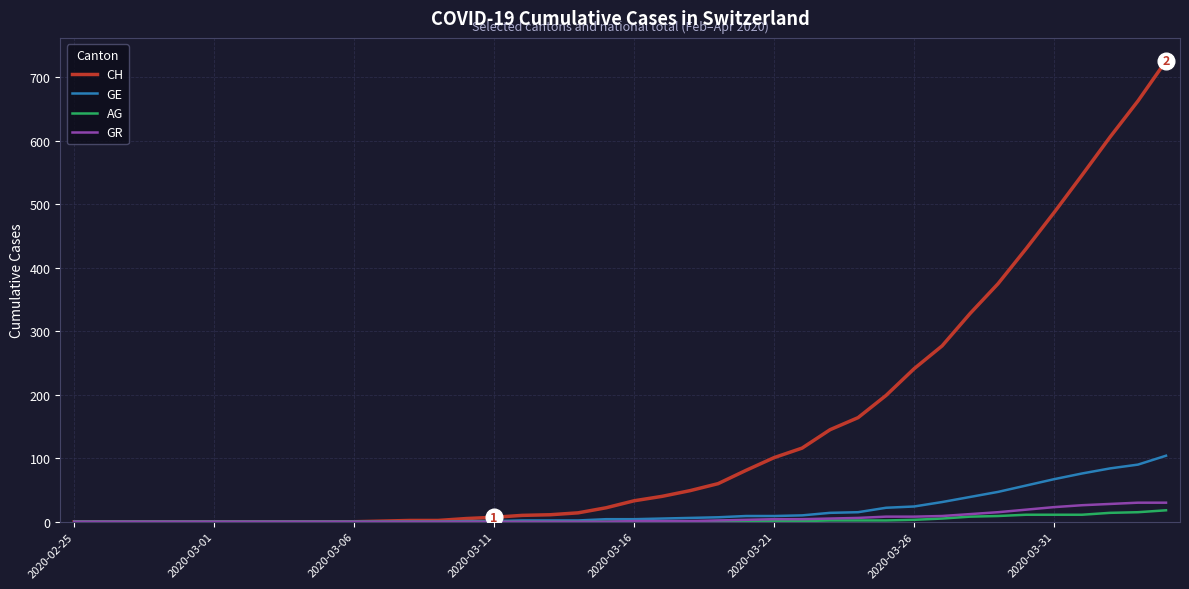

Which series has the largest total across all categories?

CH